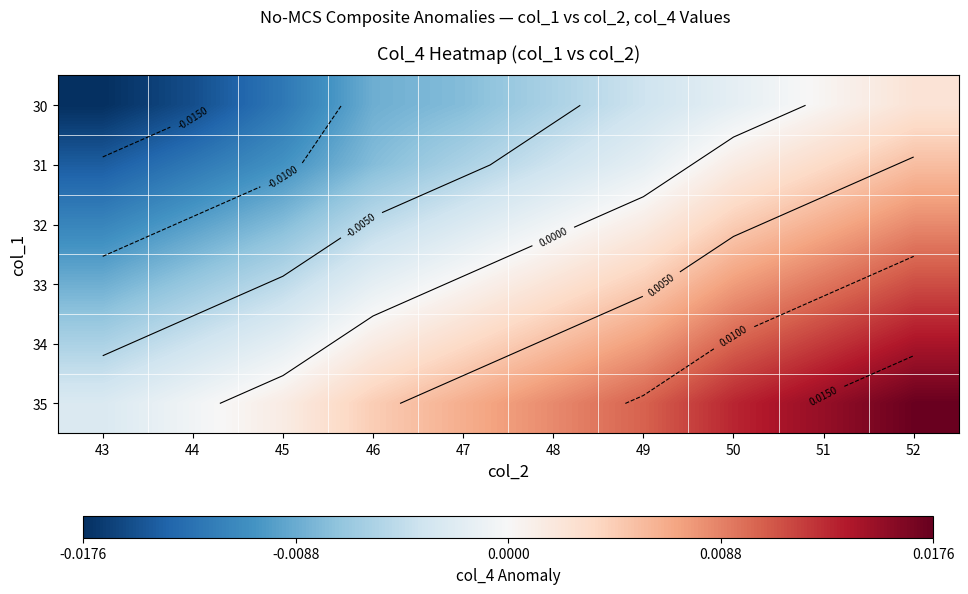

At how many categories does at least one series exceed 0?

8